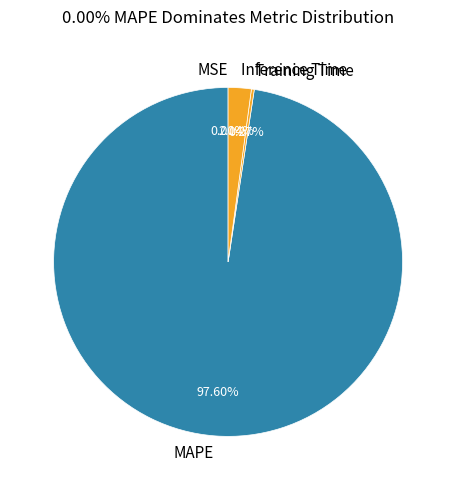

To the nearest percent, what is the difference between the largest and smallest slice percentages?

98%